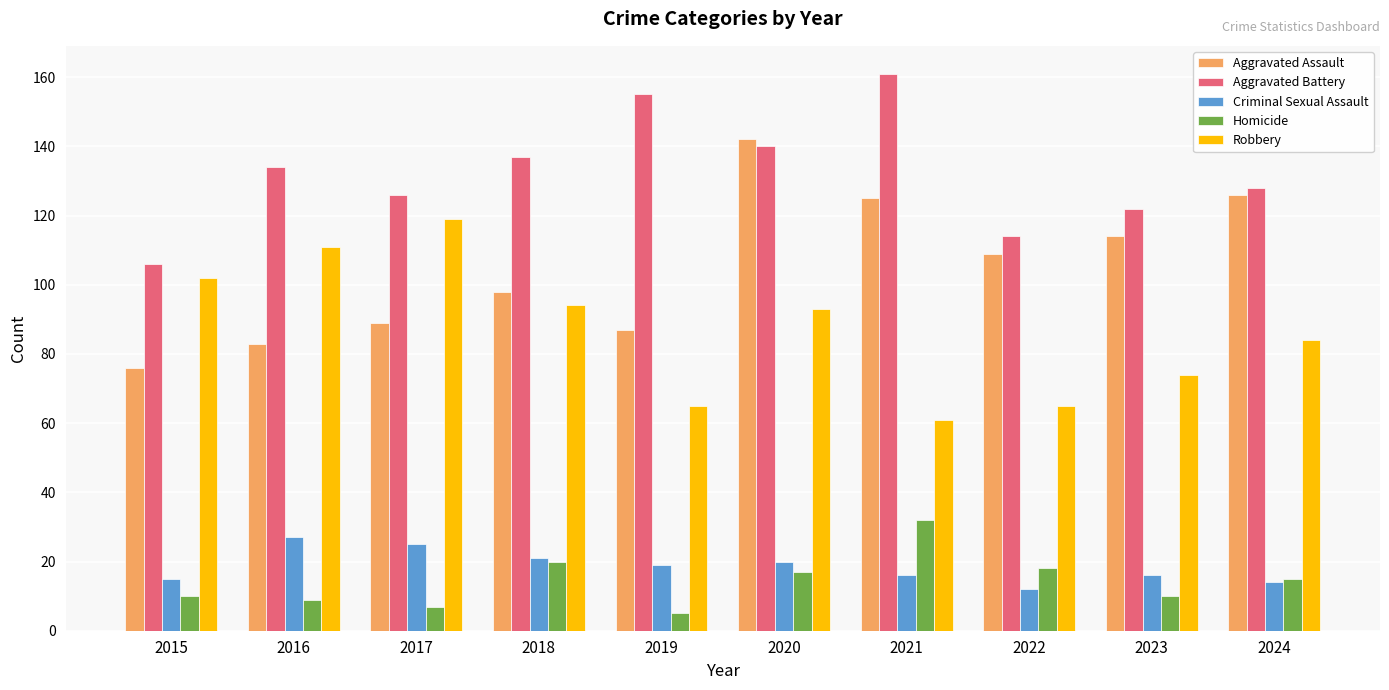

How many categories are shown in the chart?

10